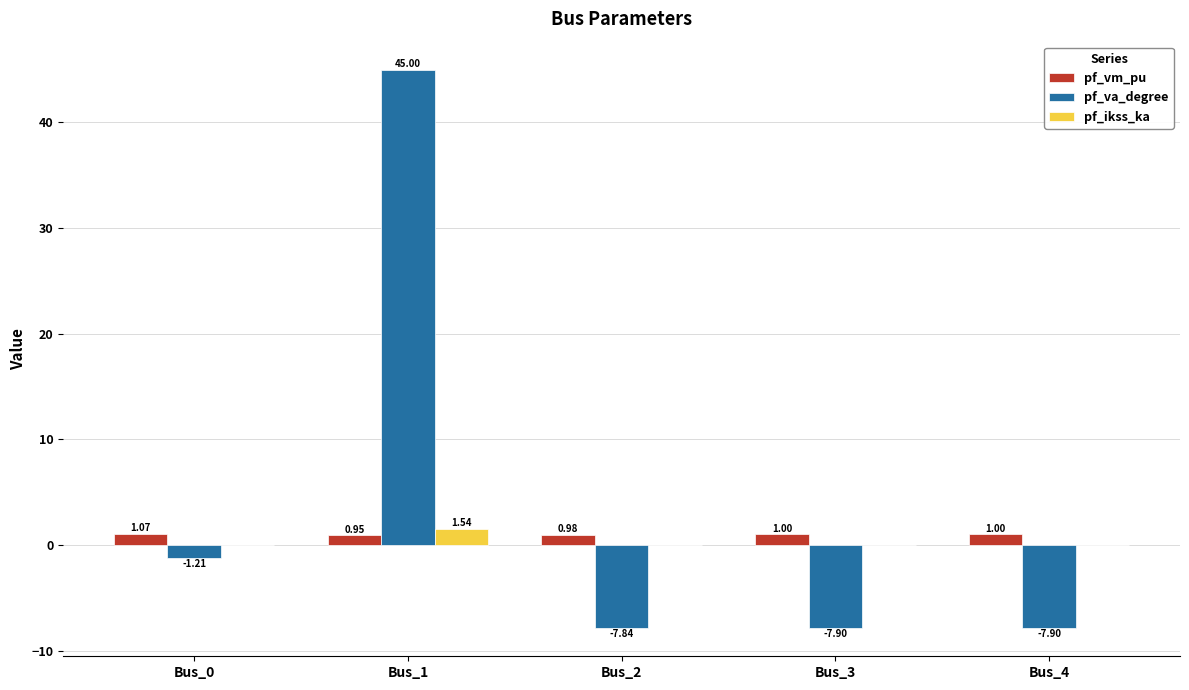

How many distinct data groups are displayed?

3